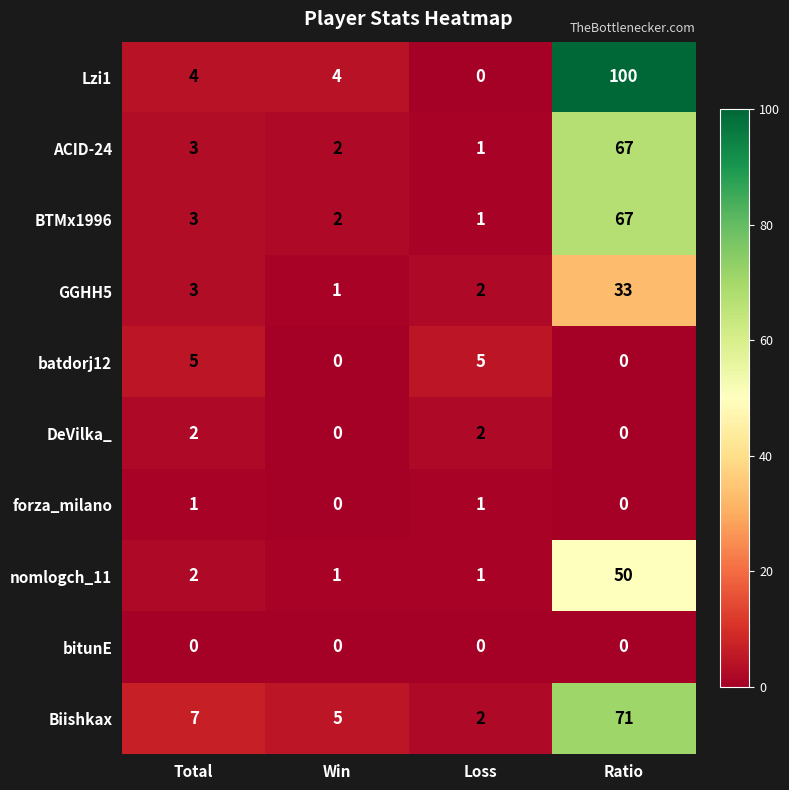

List the labels in order of BTMx1996 value, smallest first.

Loss, Win, Total, Ratio